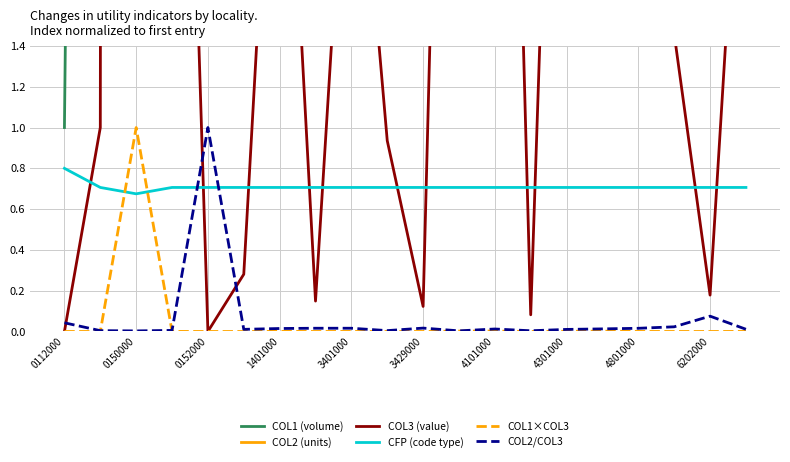

Reading left to right, transcribe all the data shown in this chart.

COL1 (volume): 1.0	17.4	2220.6	22.2	17.2	7.8	60.0	2.8	31.4	6.4	16.0	91.0	105.4	3.0	63.6	79.8	36.4	9.2	21.2	41.4
COL2 (units): 6.5	21.6	2220.6	157.1	152.6	15.4	261.0	12.4	247.9	20.9	10.7	114.7	419.9	1.5	284.5	433.7	212.9	174.8	70.0	173.3
COL3 (value): 0.0	1.0	147.2	5.6	0.0	0.3	3.4	0.1	3.0	0.9	0.1	7.0	6.6	0.1	5.3	6.5	2.6	1.5	0.2	3.0
CFP (code type): 0.8	0.7	0.7	0.7	0.7	0.7	0.7	0.7	0.7	0.7	0.7	0.7	0.7	0.7	0.7	0.7	0.7	0.7	0.7	0.7
COL1×COL3: 0.0	0.0	1.0	0.0	0.0	0.0	0.0	0.0	0.0	0.0	0.0	0.0	0.0	0.0	0.0	0.0	0.0	0.0	0.0	0.0
COL2/COL3: 0.0	0.0	0.0	0.0	1.0	0.0	0.0	0.0	0.0	0.0	0.0	0.0	0.0	0.0	0.0	0.0	0.0	0.0	0.1	0.0